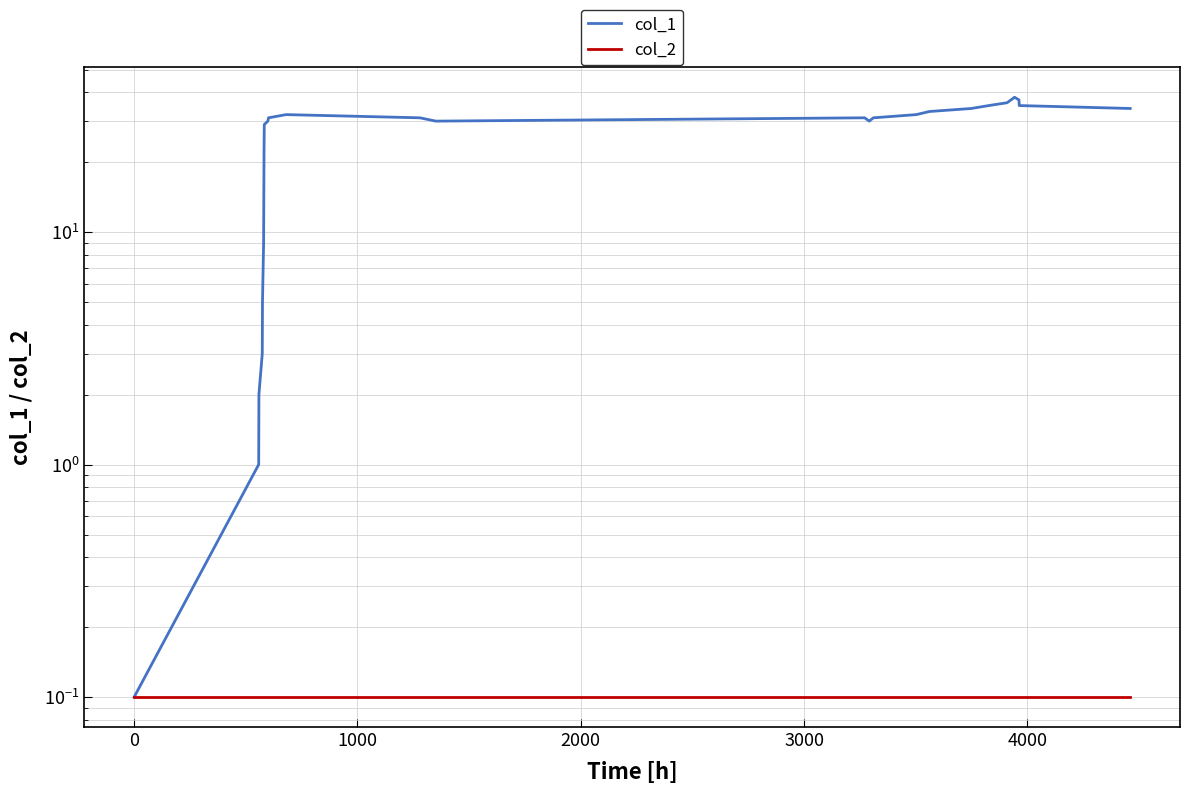

What is the average value of the col_2 series?

0.1